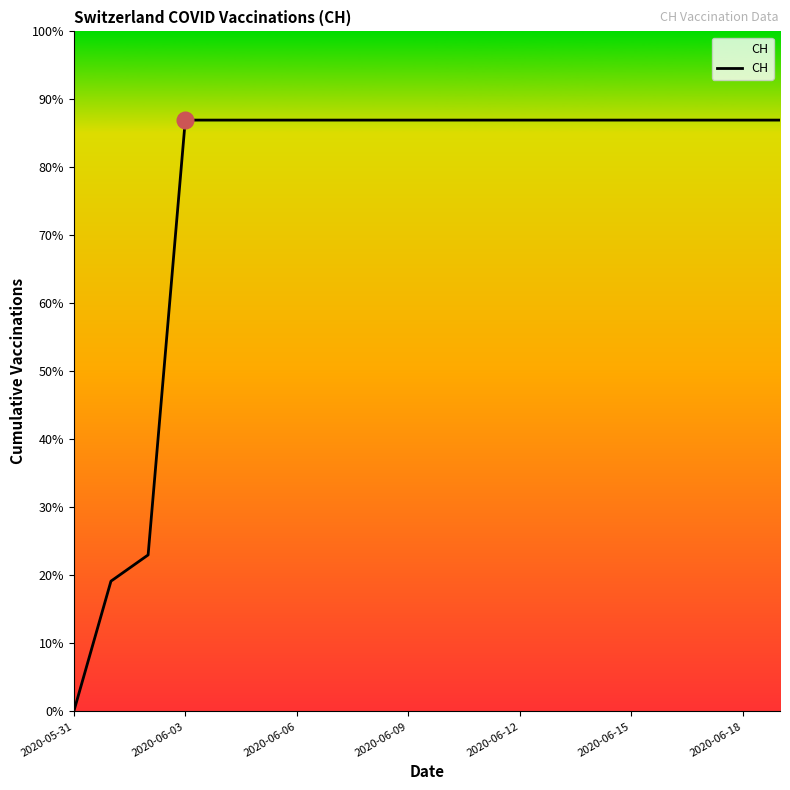

Reading left to right, list all the values displayed in this chart.

0	139	167	631	631	631	631	631	631	631	631	631	631	631	631	631	631	631	631	631